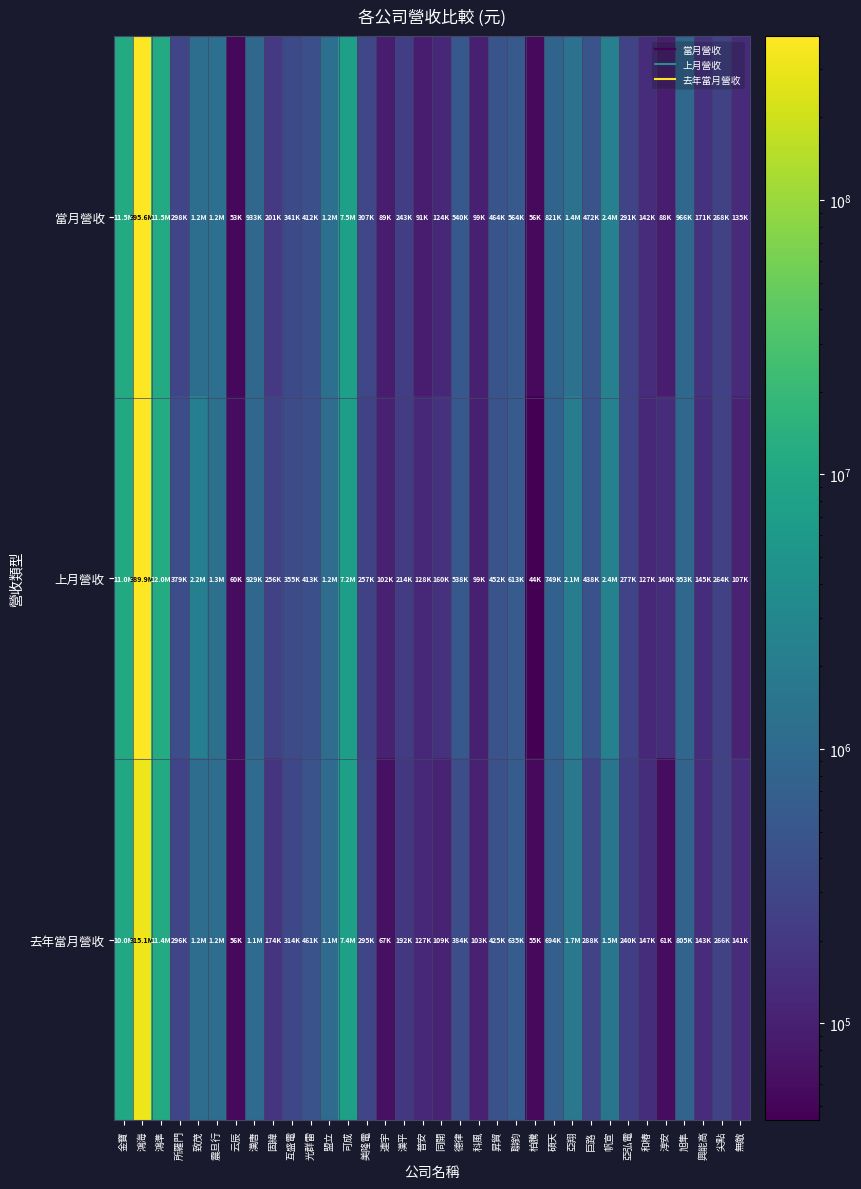

What is the difference between the highest and lowest values at 盟立?

131677